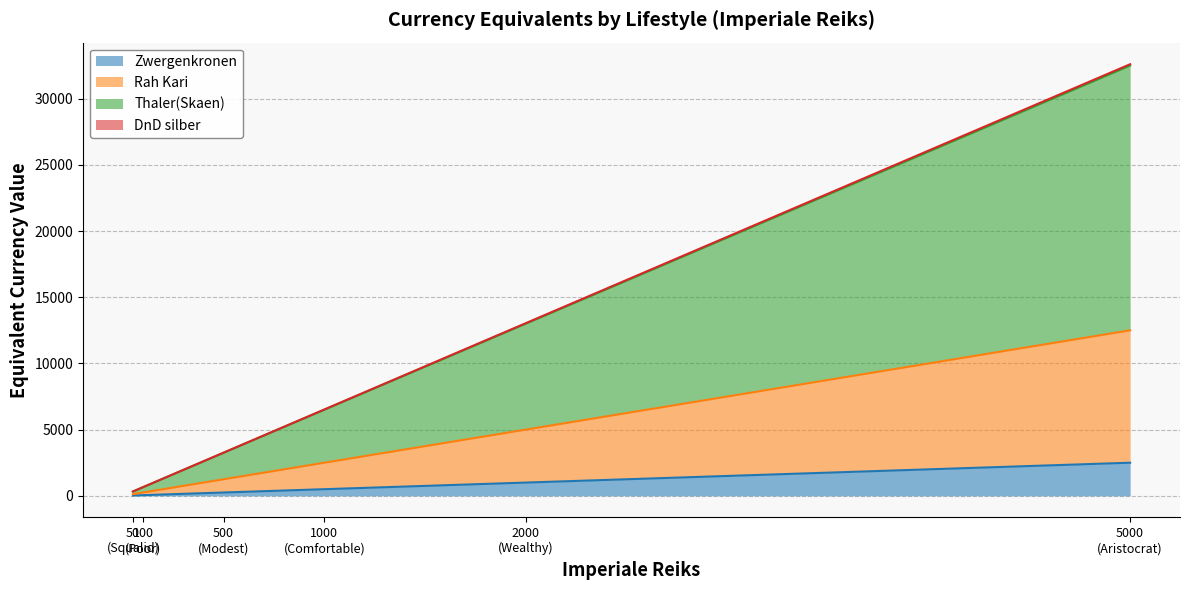

What is the maximum value for Zwergenkronen?

2500